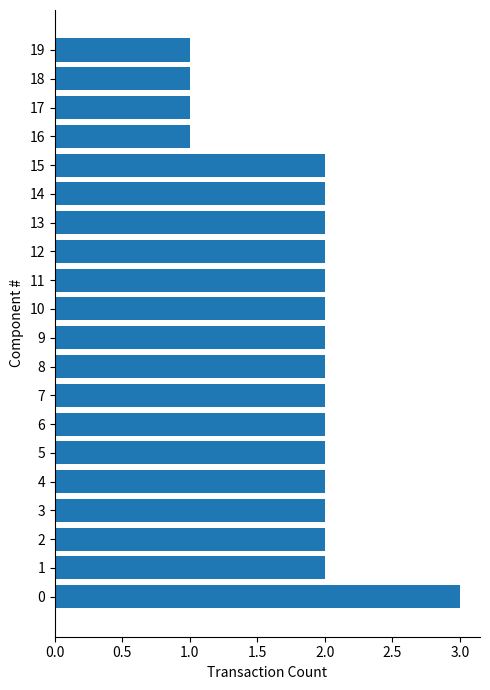

How many values are below 2?

4